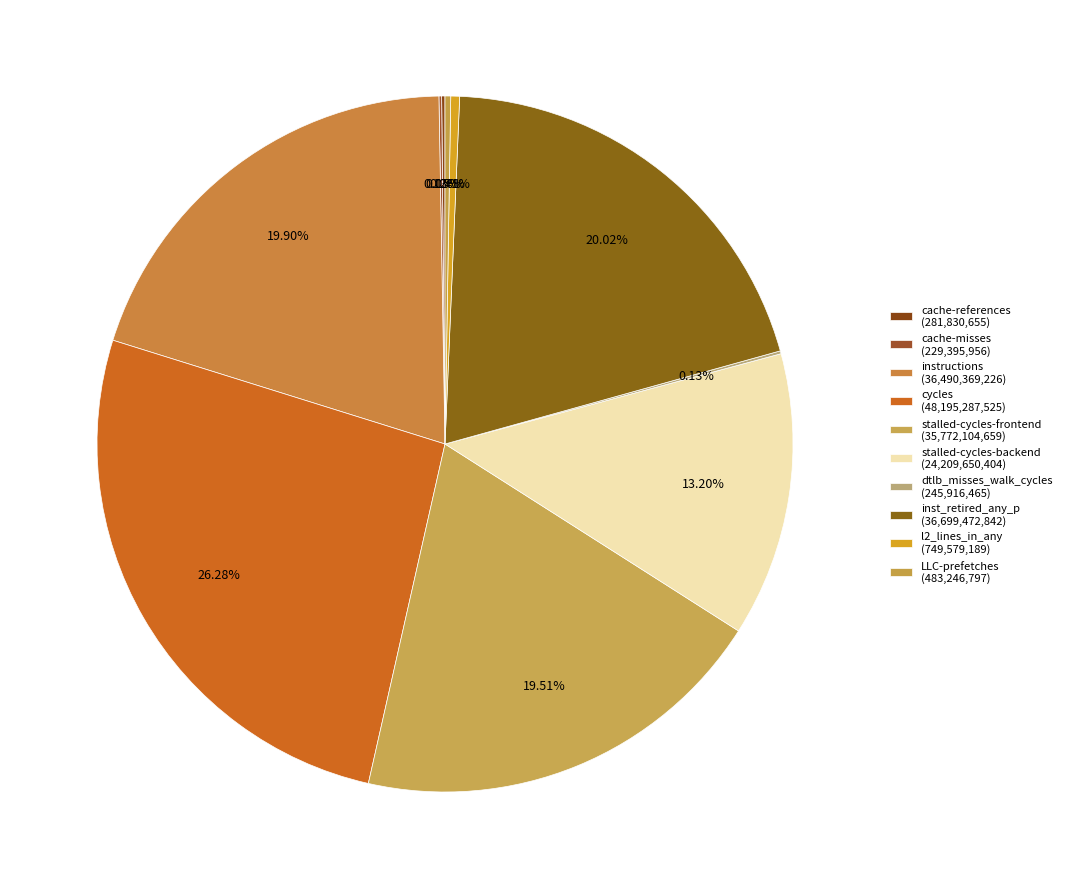

Count the number of slices in the pie.

10